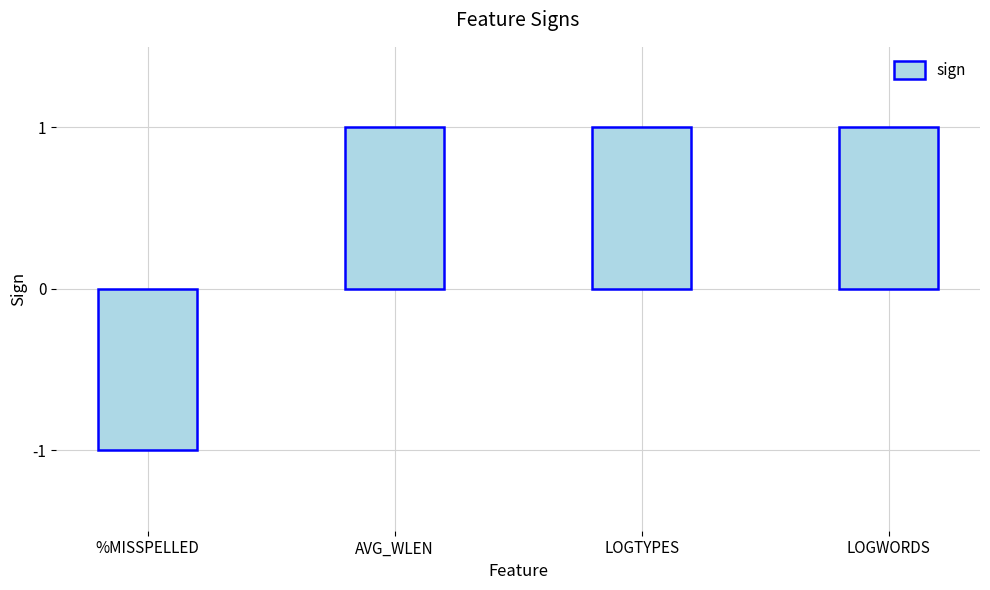

What is the label of the 2nd bar from the left?

AVG_WLEN